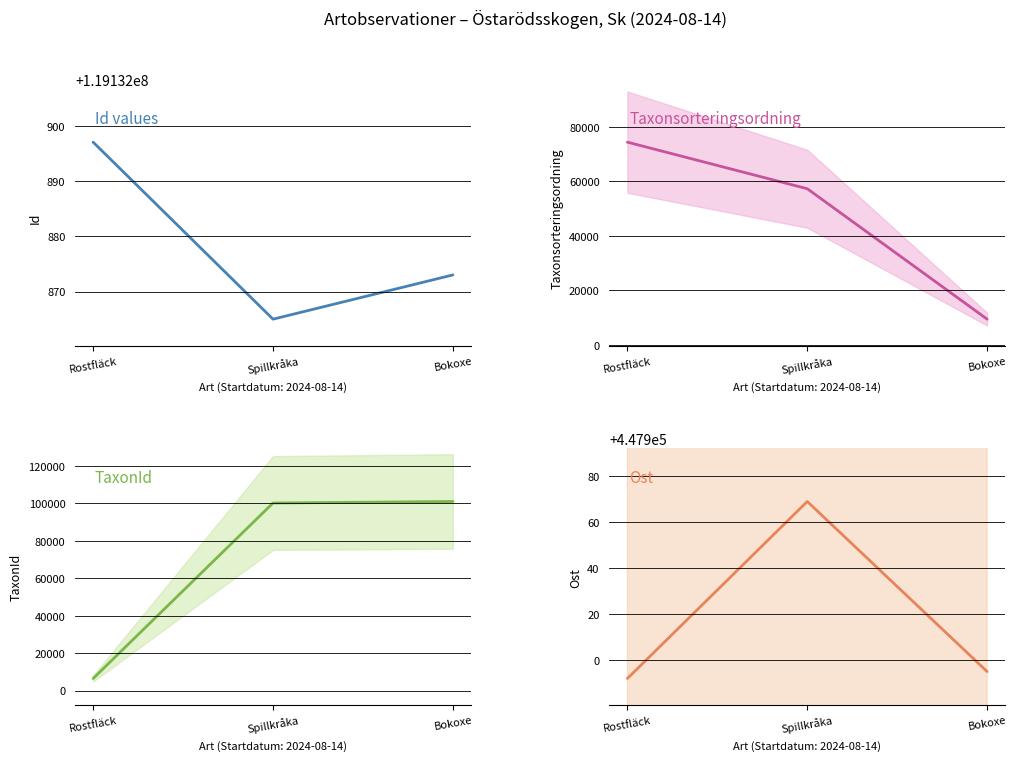

What are all the series names shown in the legend?

Id values, Taxonsorteringsordning, TaxonId, Ost